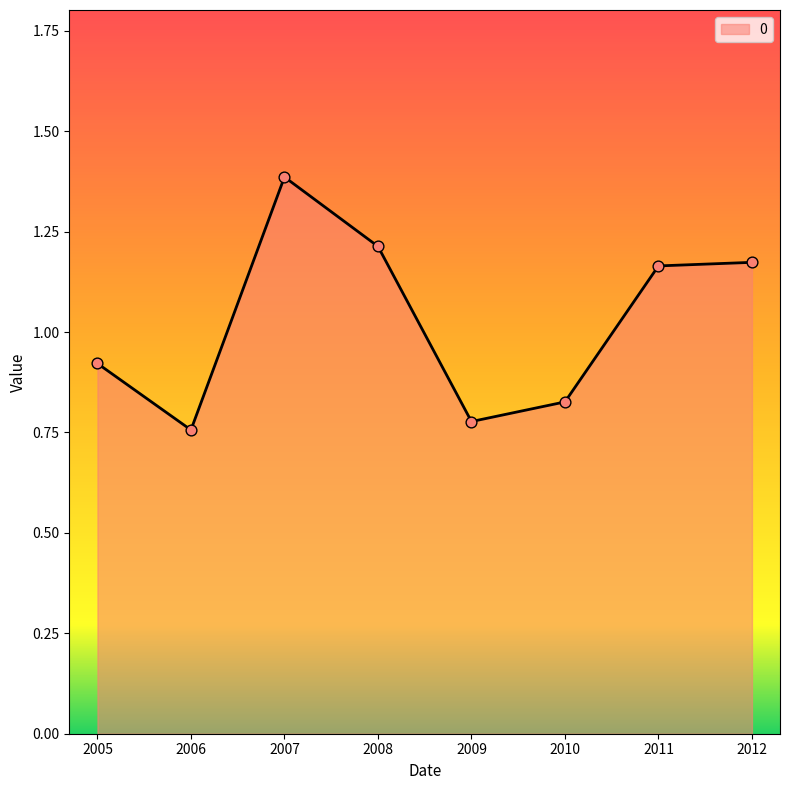

What is the change in value from 2007 to 2009?

-0.6